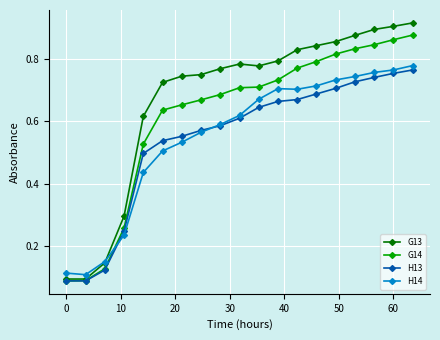

Which series has the largest total across all categories?

G13